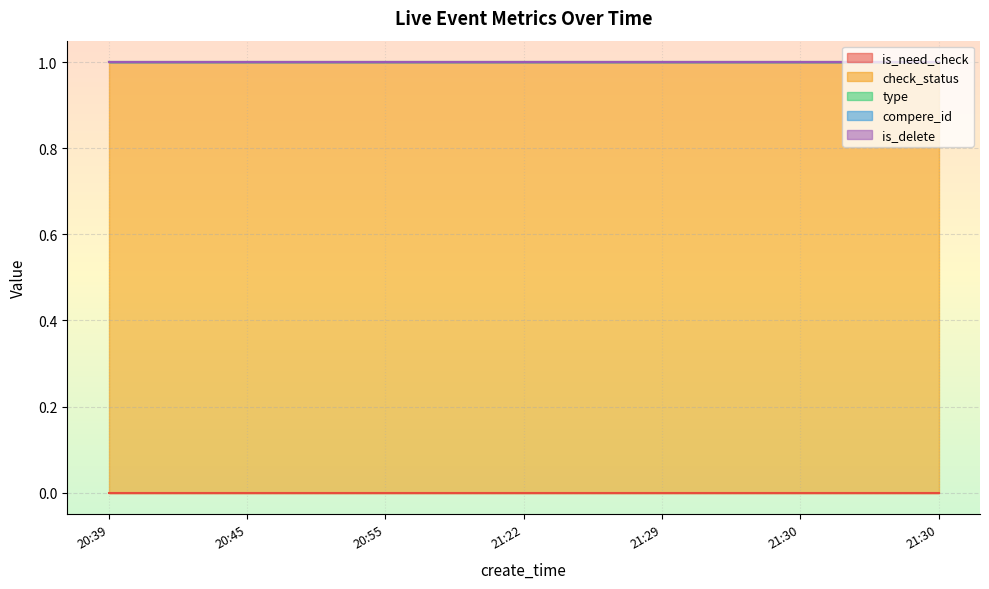

True or false: type has a value of 0 at 21:30.

True